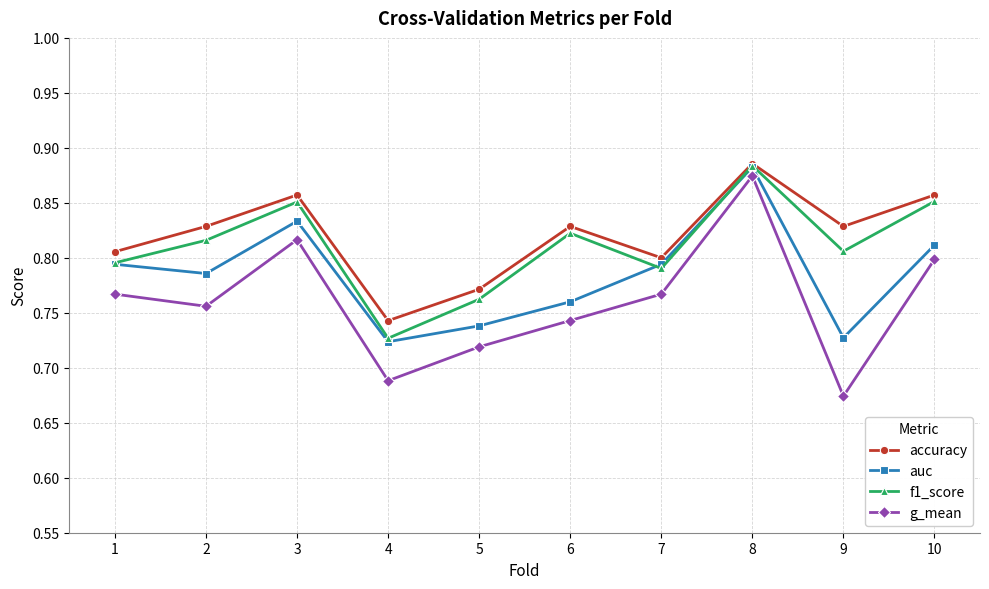

At which label does f1_score reach its minimum?

4